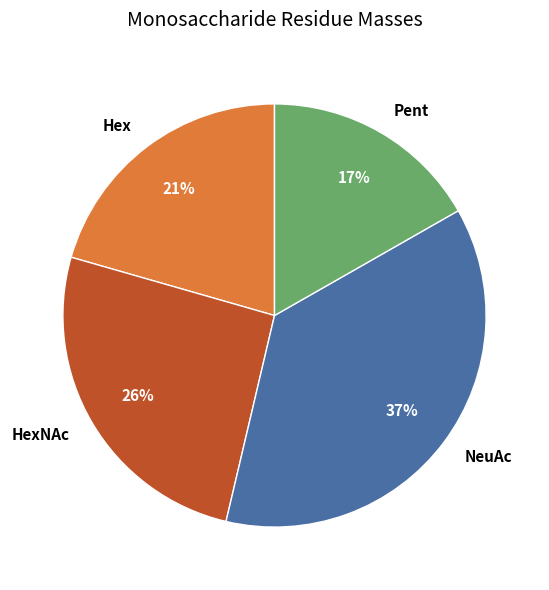

To the nearest percent, what percentage of the pie is Pent?

17%